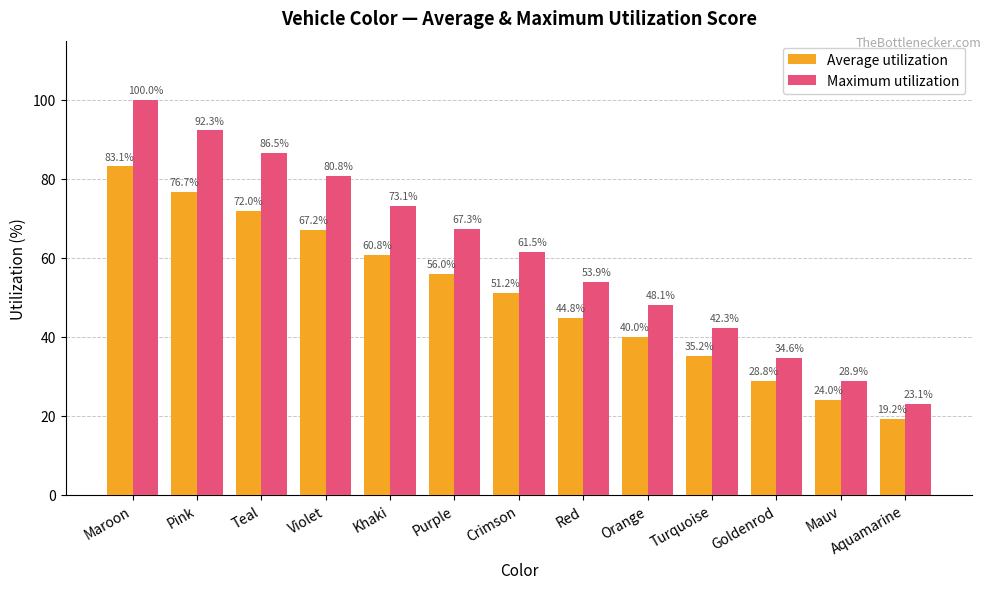

What position from the right is Mauv?

2